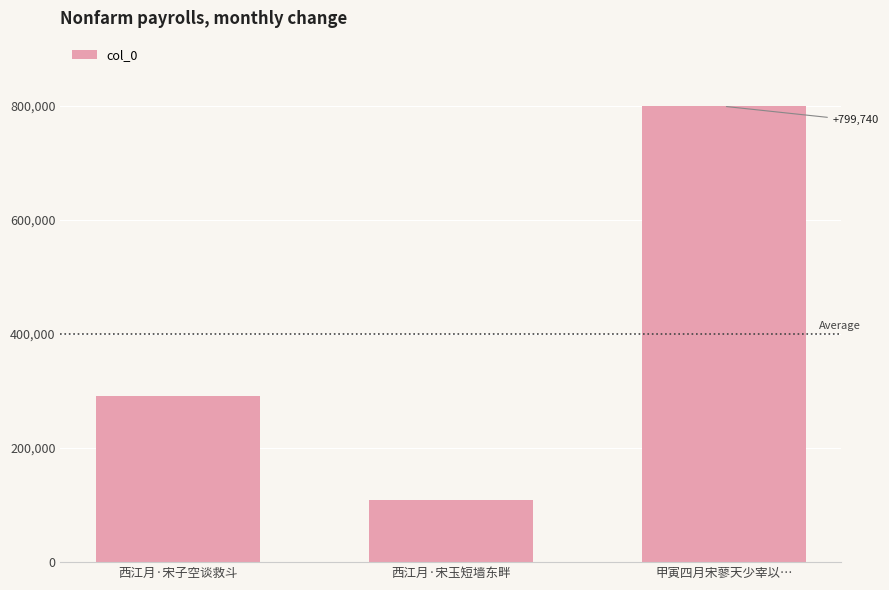

Are the bars horizontal?

No